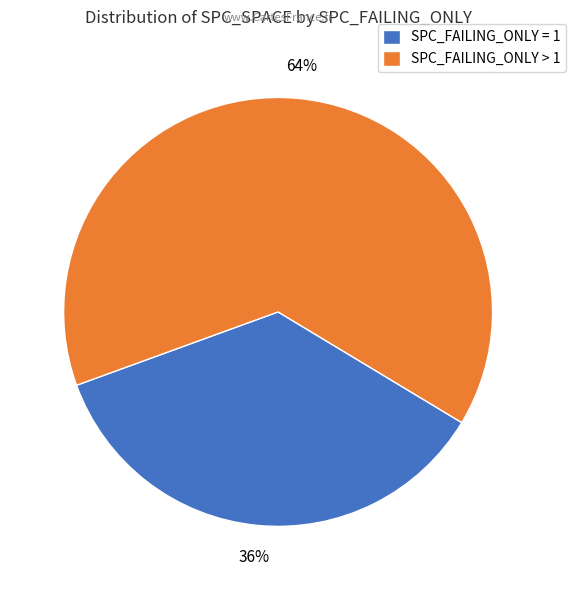

What is the majority slice?

SPC_FAILING_ONLY > 1